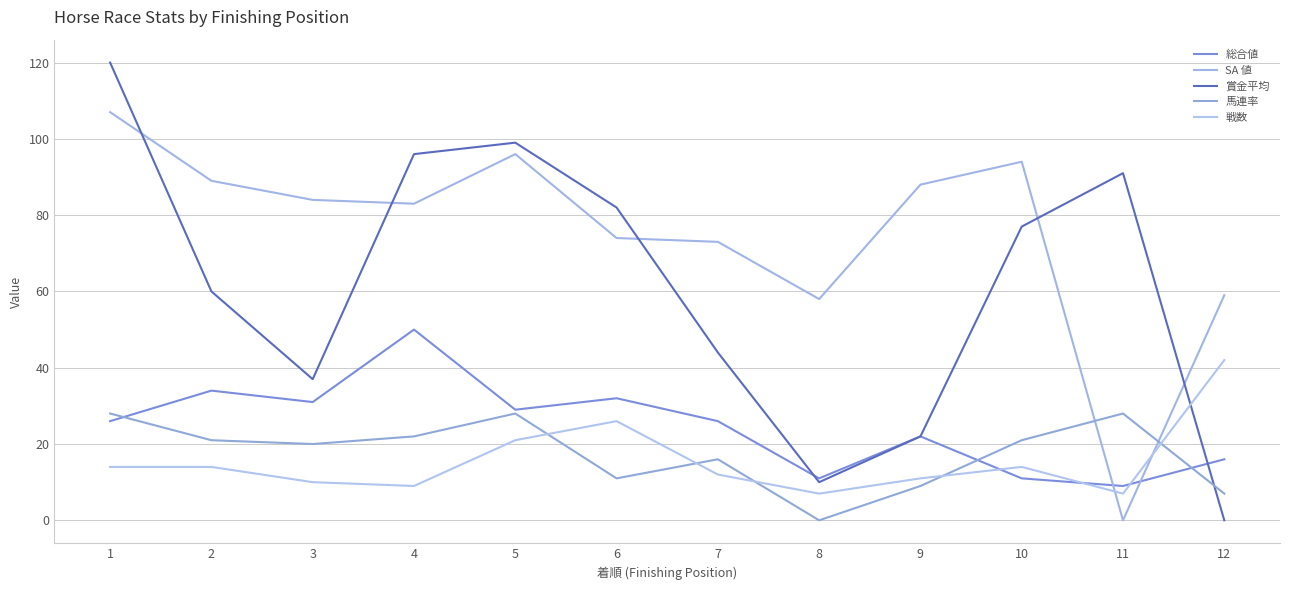

What is the difference between the maximum and minimum values in the 賞金平均 series?

120